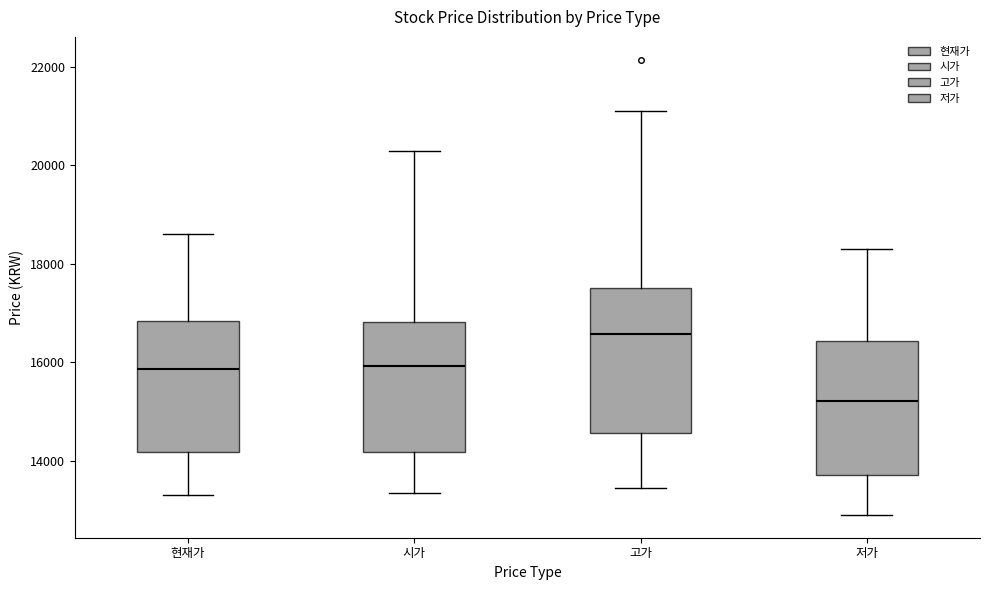

Where is the lower edge of the box for 시가 on the y-axis? The values are not printed on the chart, so give them approximately, as read against the axis.

14200